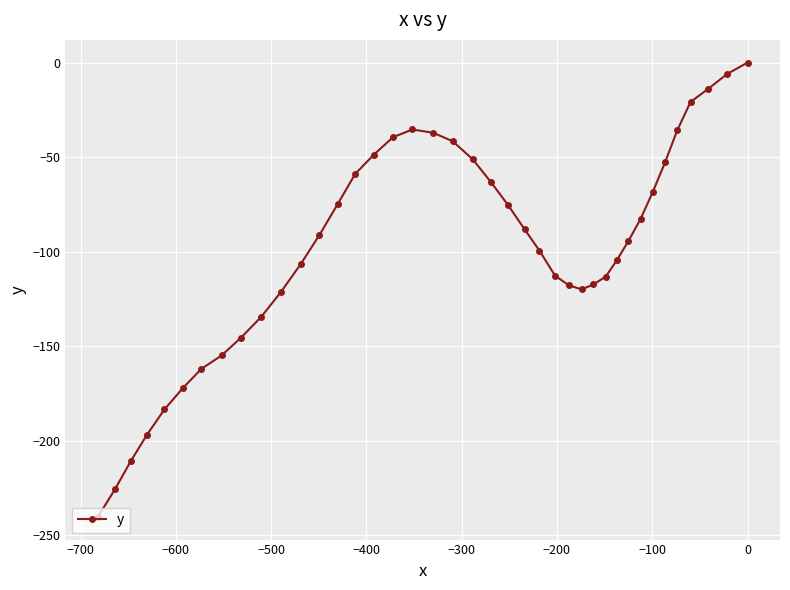

What is the value of the 31st point from the left?

-104.6